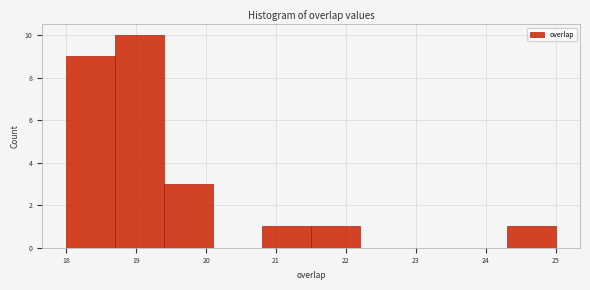

Reading left to right, list every bar in this chart as the range it spans on the x-axis followed by its height. The values are not printed on the chart, so give them approximately, as read against the axis.

18.0 to 18.7: 9
18.7 to 19.4: 10
19.4 to 20.1: 3
20.1 to 20.8: 0
20.8 to 21.5: 1
21.5 to 22.2: 1
22.2 to 22.9: 0
22.9 to 23.6: 0
23.6 to 24.3: 0
24.3 to 25.0: 1